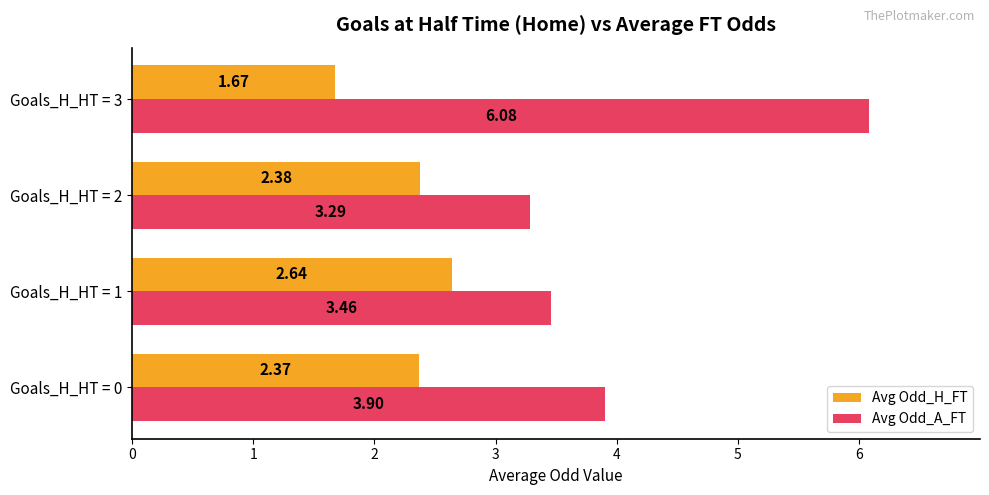

Which series changed the most between Goals_H_HT = 1 and Goals_H_HT = 2?

Avg Odd_H_FT